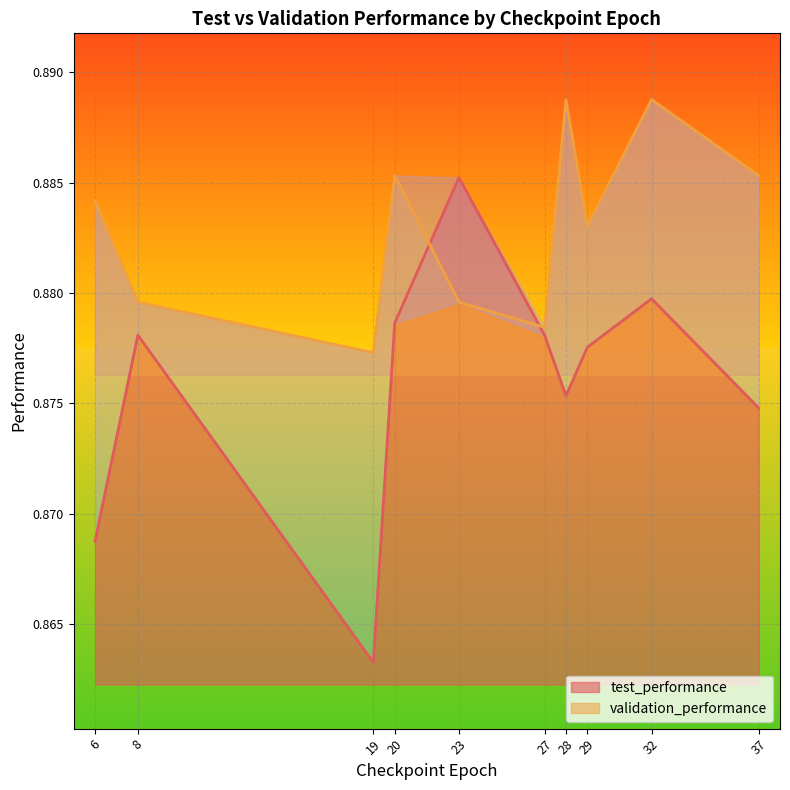

Where is validation_performance nearest to the value 0?

19